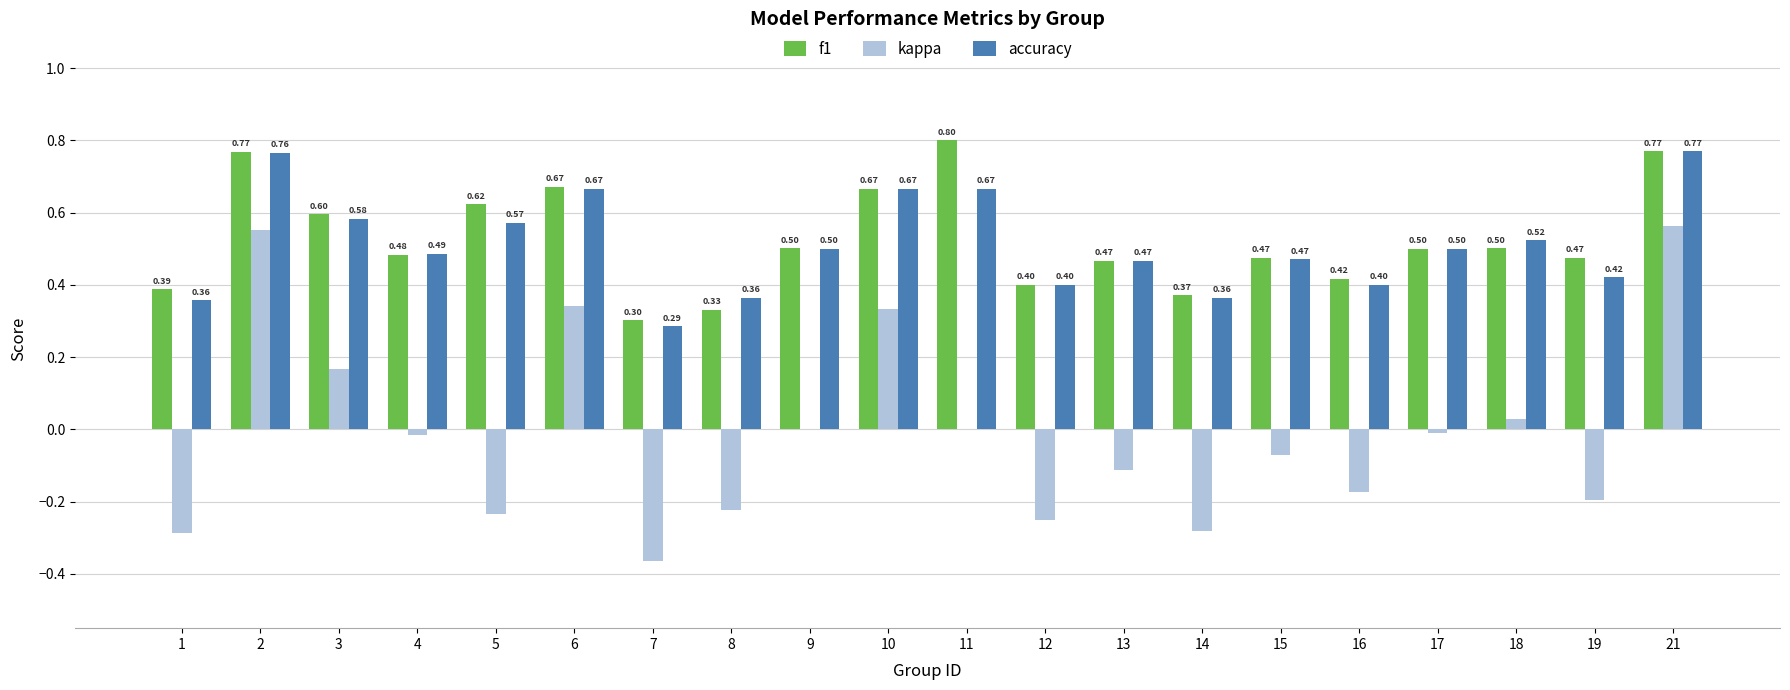

Are the bars grouped side by side (vs. stacked)?

Yes